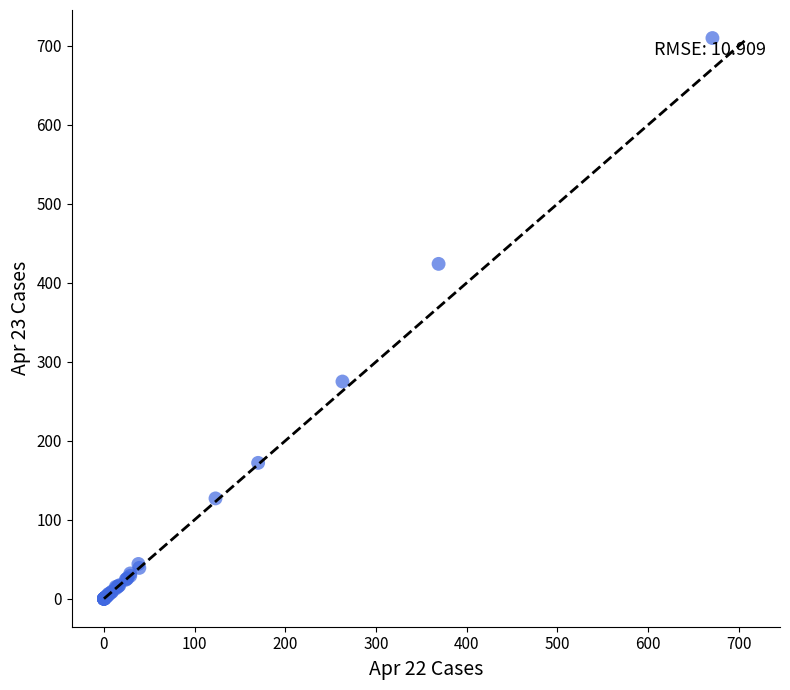

What Y value in the scatter plot is closest to 355?

424